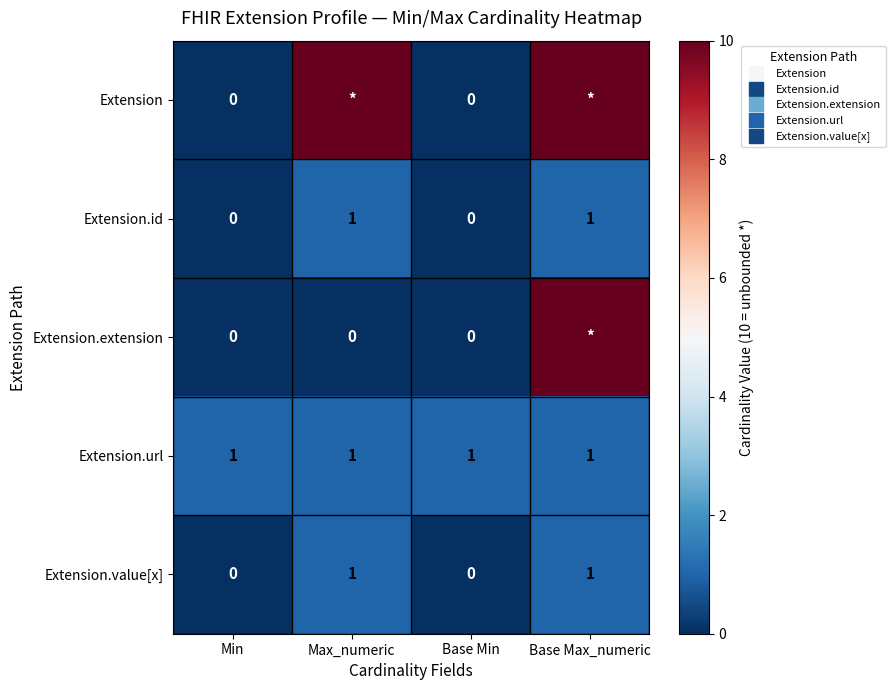

Where is Extension nearest to the value 5?

Min